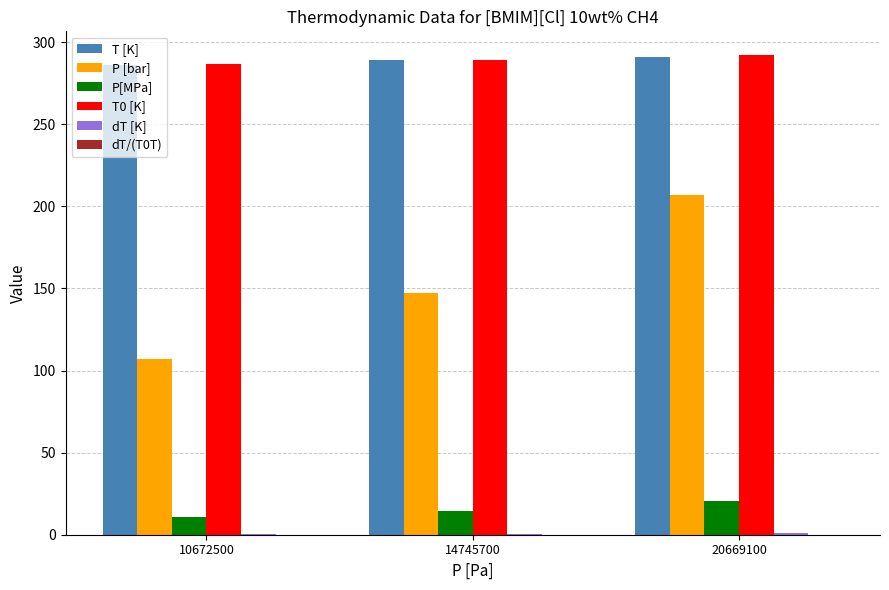

The value of T0 [K] at 10672500 is 118.8. True or false?

False